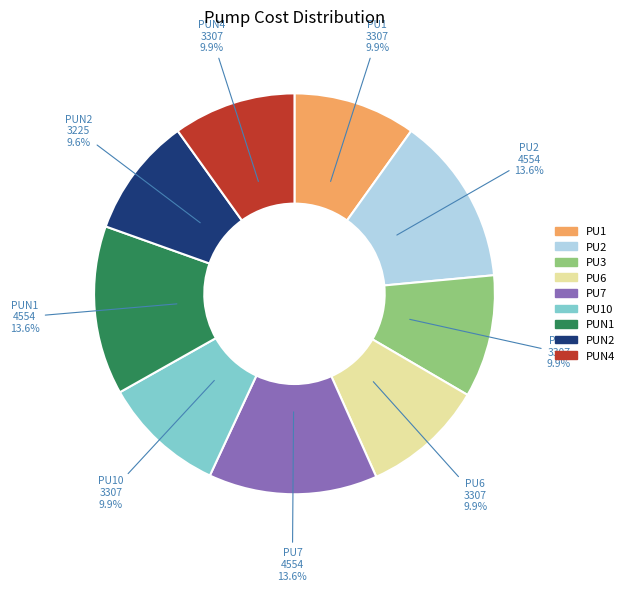

Does any single category account for the majority?

No